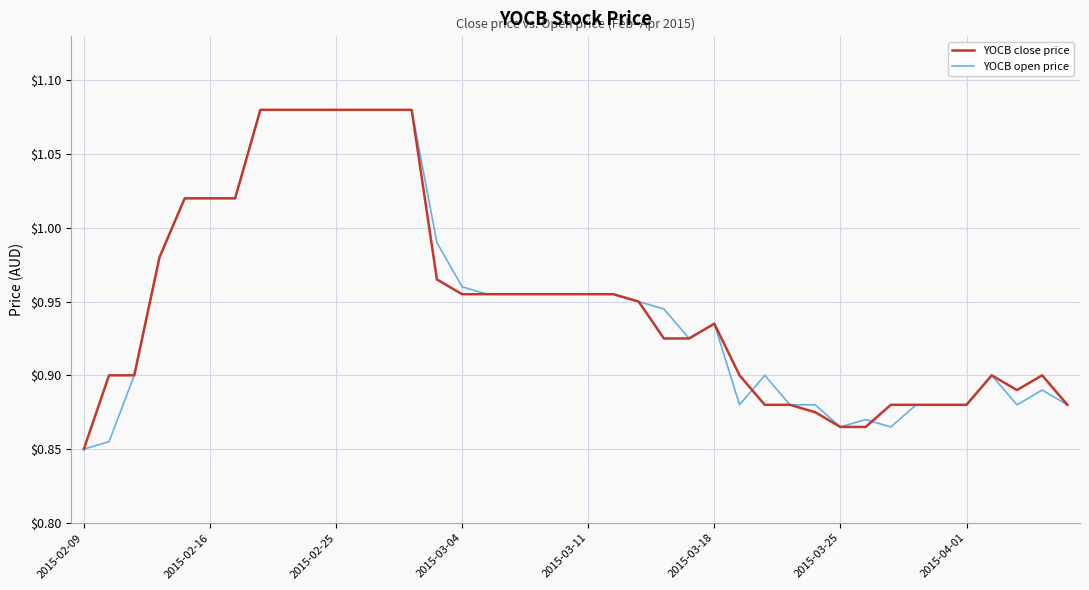

How many lines are shown in the chart?

2